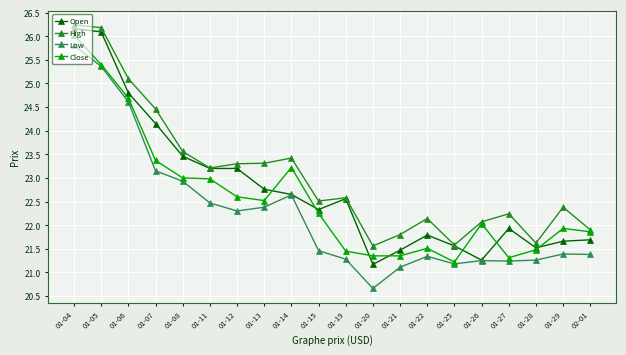

True or false: Low and High intersect in this chart.

False